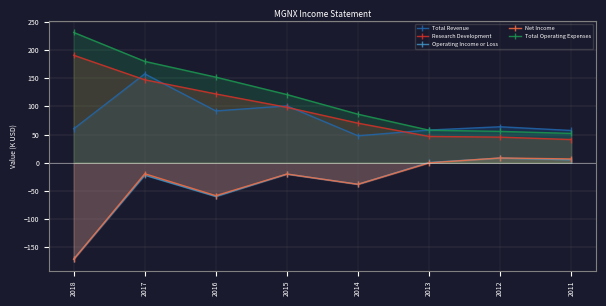

How many data points in Total Operating Expenses are less than 121?

4